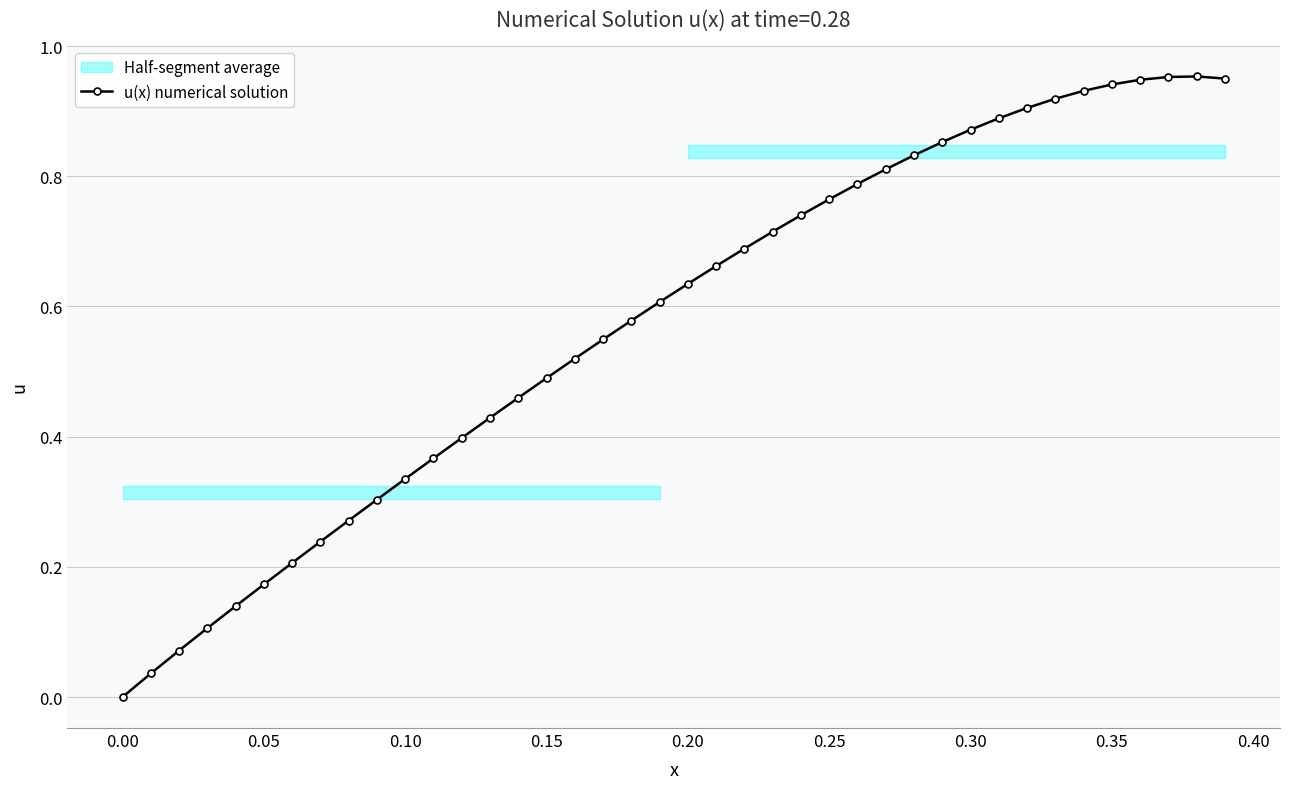

How many values in u(x) numerical solution are above zero?

39